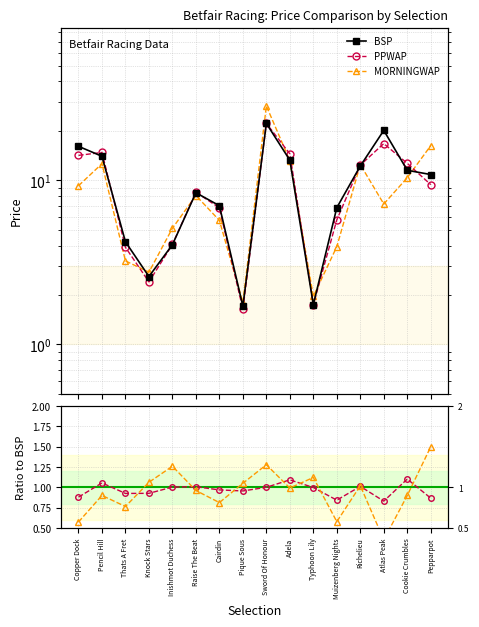

True or false: PPWAP and BSP intersect in this chart.

True